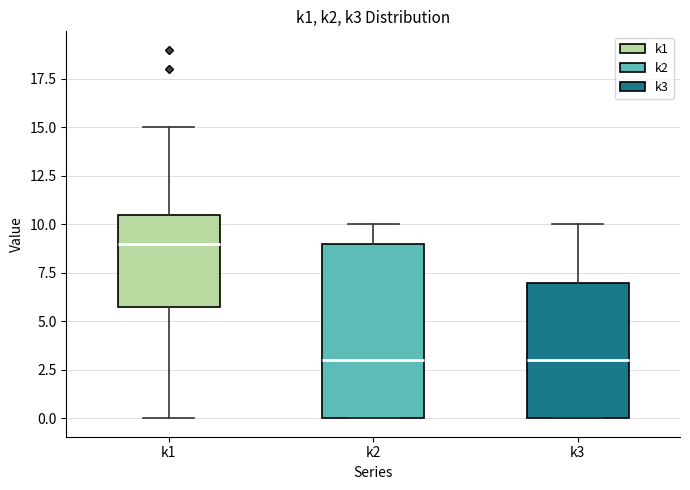

Comparing the boxes themselves (not the whiskers), which one is the tallest?

k2